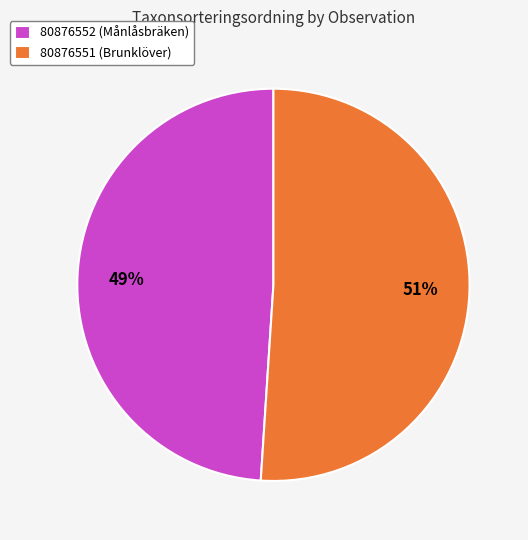

The 80876551 (Brunklöver) slice represents 62% of the pie. True or false?

False